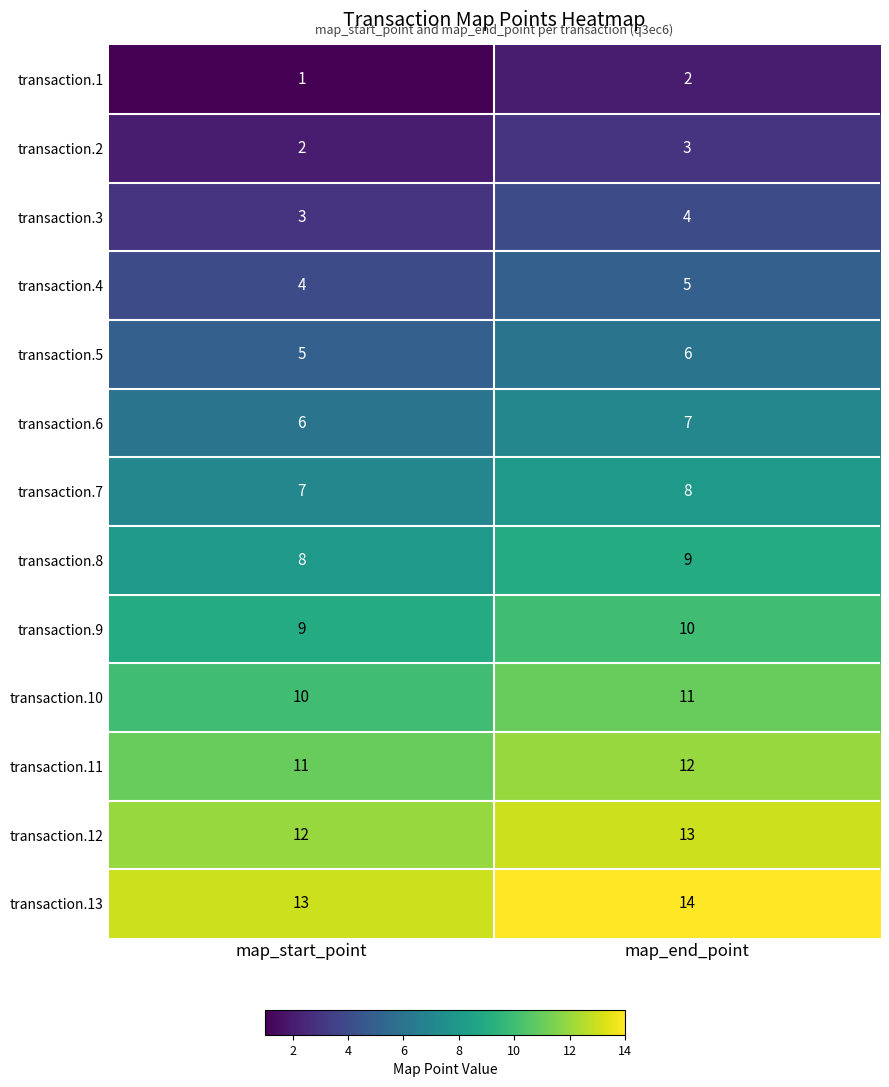

What is the average value of the transaction.11 series?

12